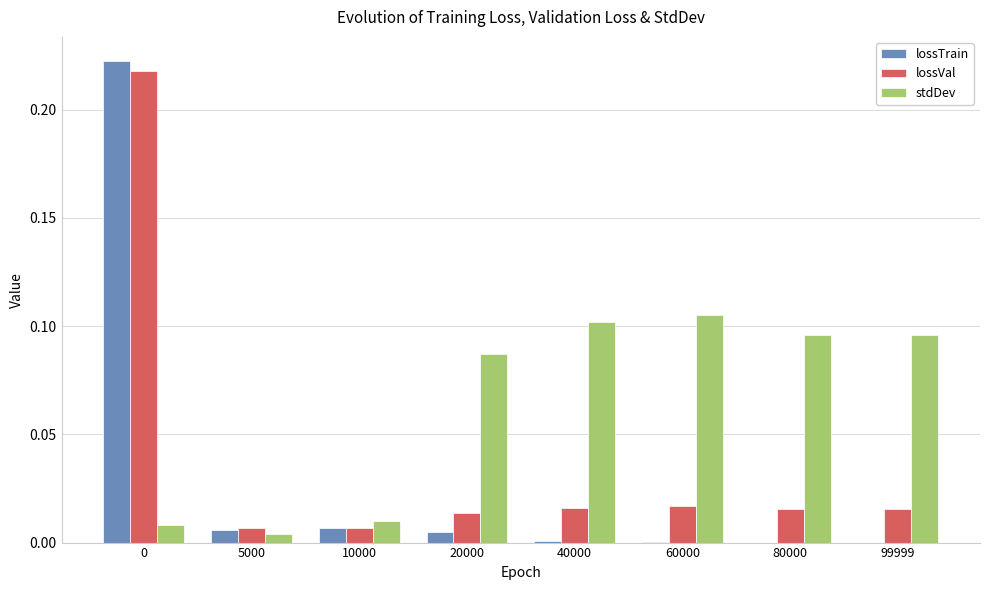

Is it true that stdDev equals 0.0 at 80000?

False